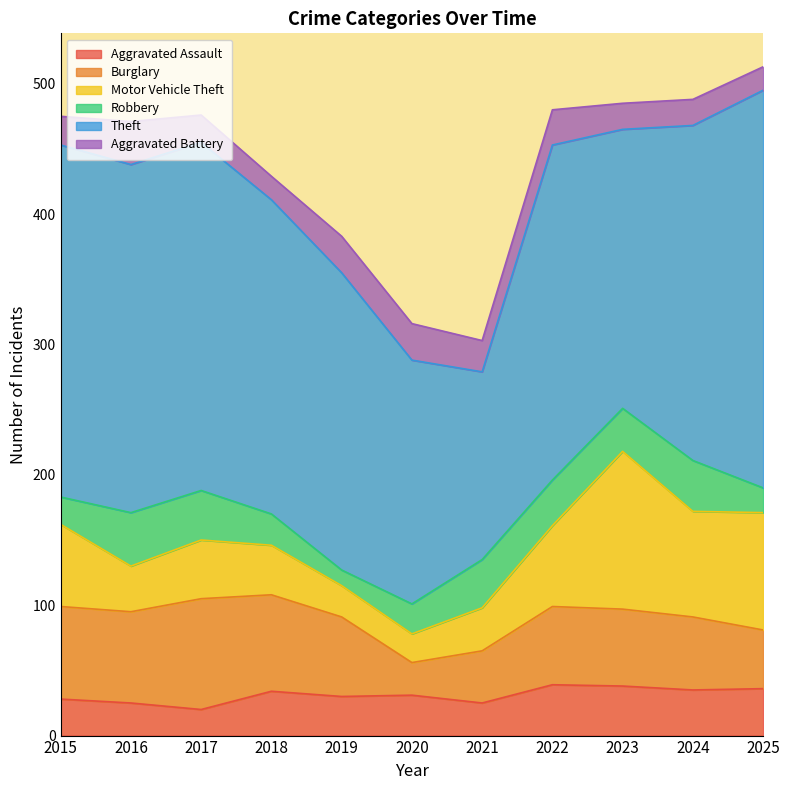

The value of Aggravated Battery at 2024 is 20. True or false?

True